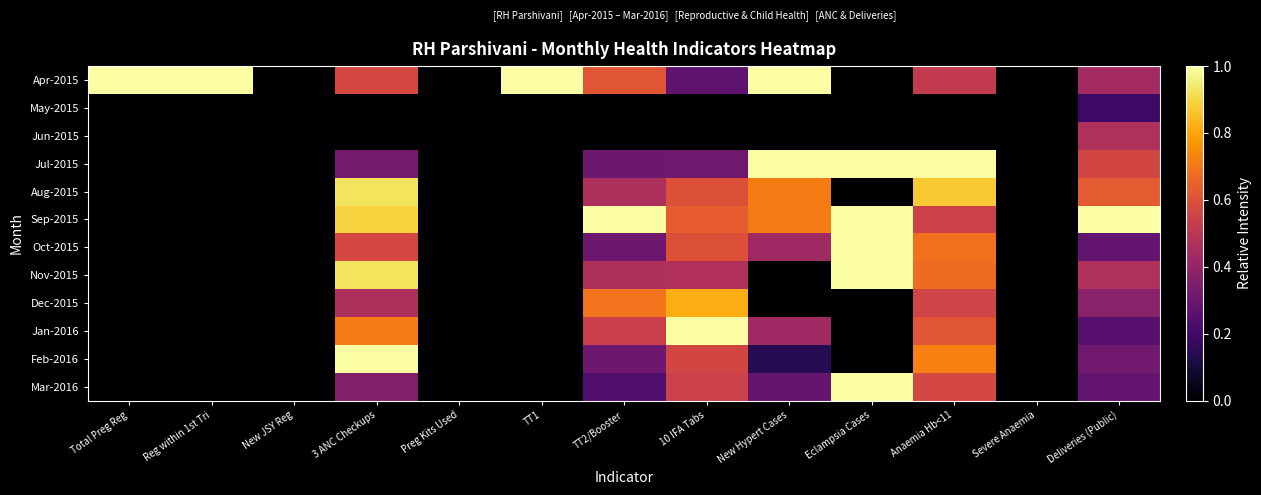

Which has a higher value, Anaemia Hb<11 or Preg Kits Used?

Anaemia Hb<11